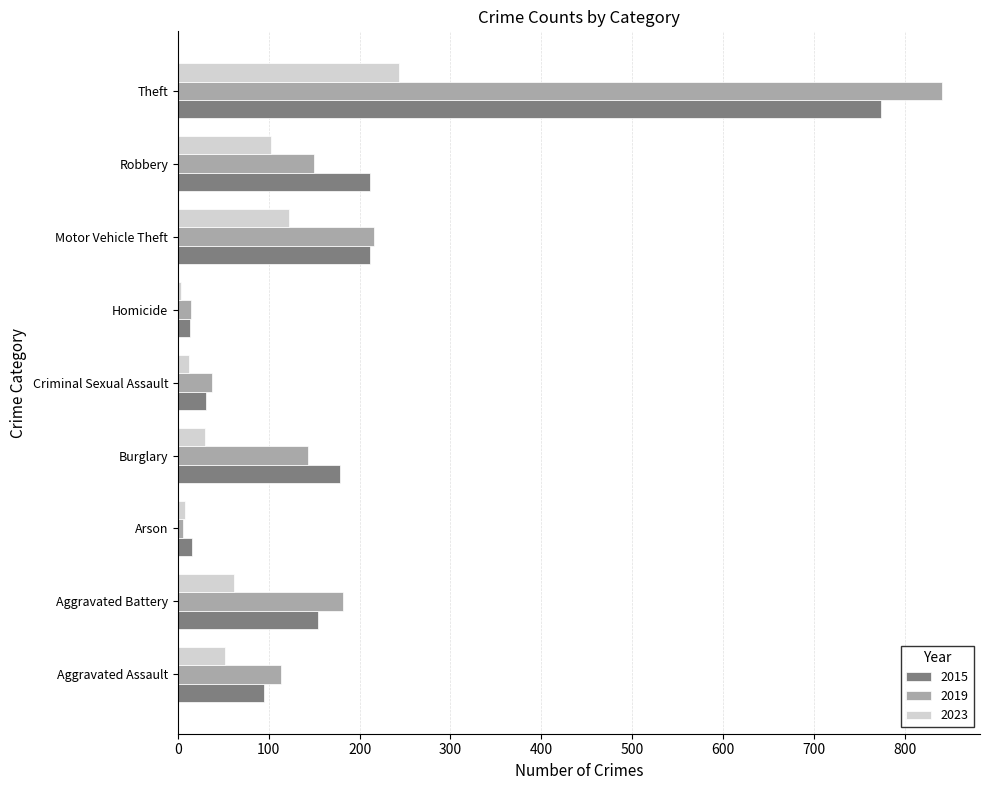

The value of 2019 at Aggravated Battery is 308. True or false?

False